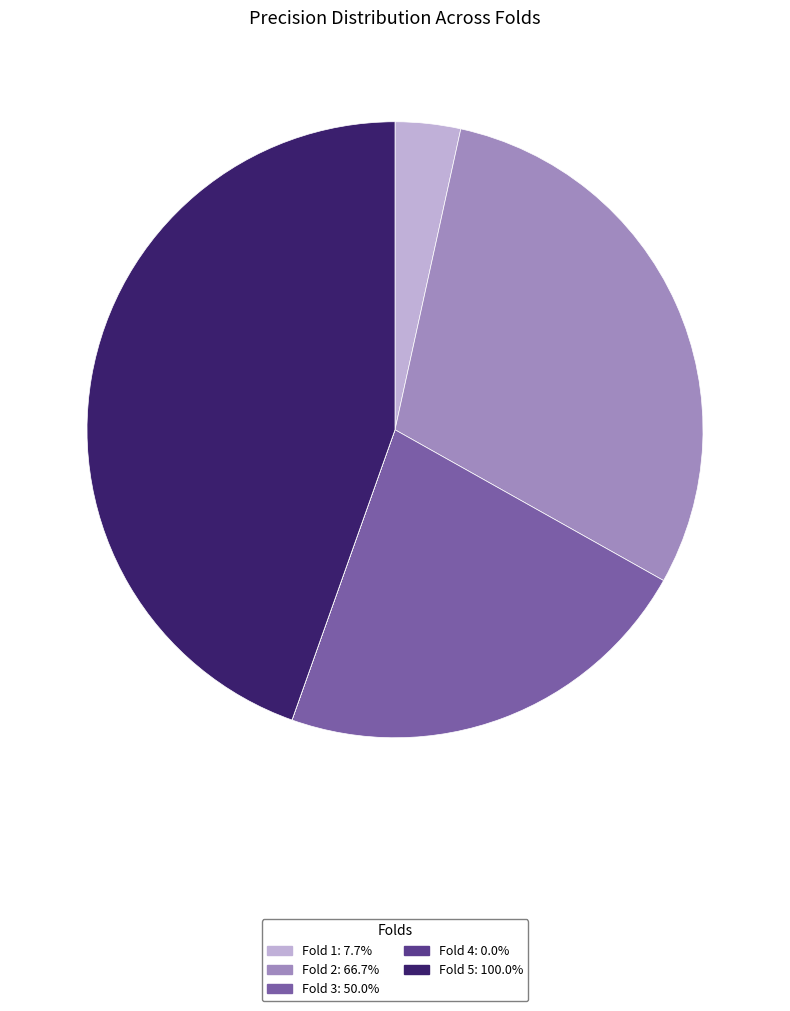

Between Fold 1 and Fold 3, which is larger?

Fold 3